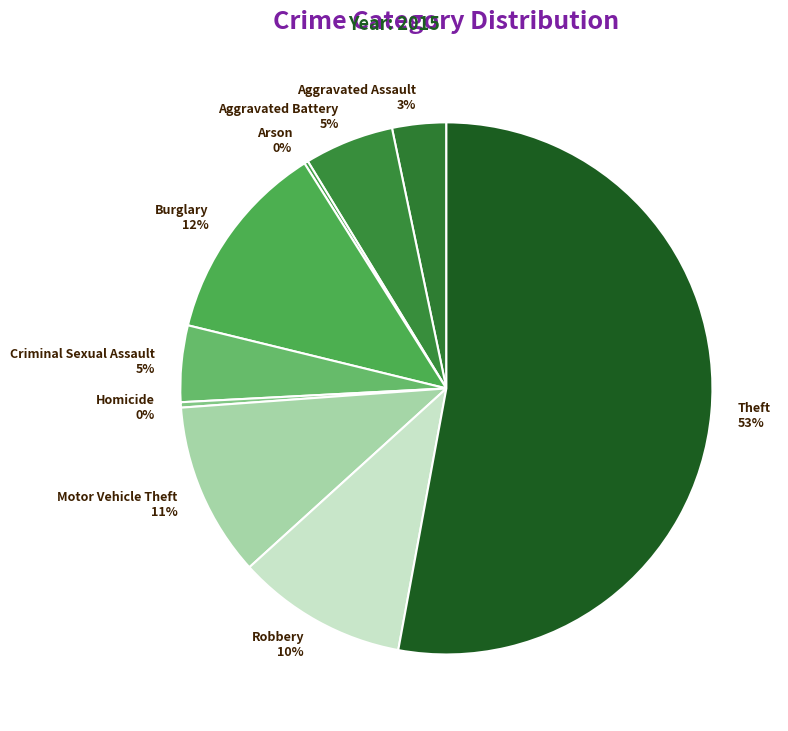

Which slice represents more than half of the pie?

Theft